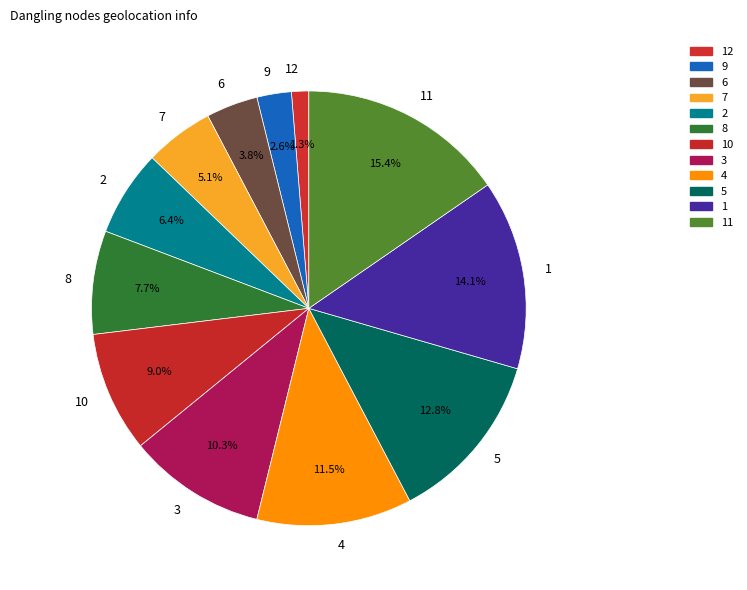

Which has a higher value, 8 or 2?

8